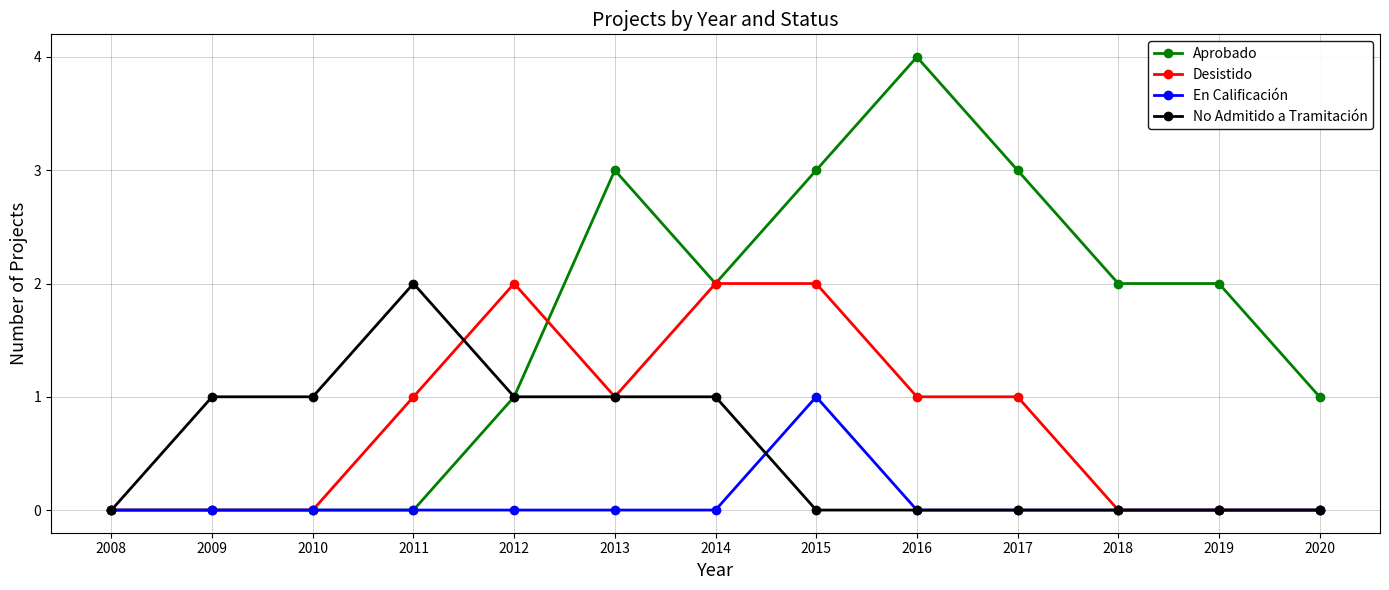

Which series has the widest spread of values?

Aprobado